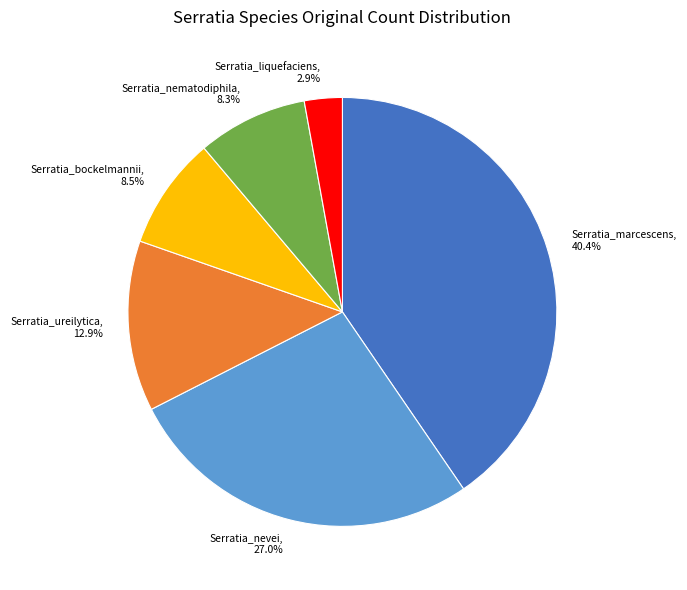

How many slices are in this pie chart?

6